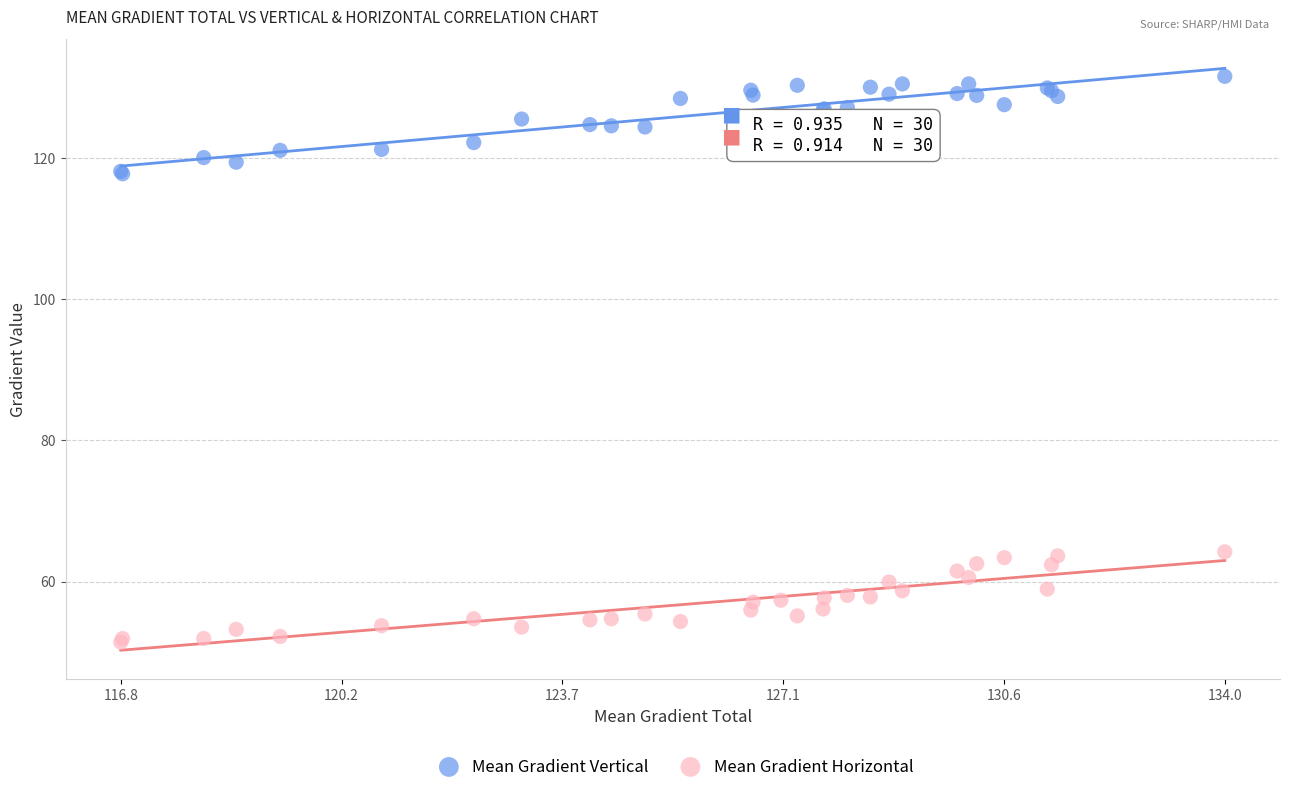

What is the X range (max minus min) for the scatter plot?

17.2